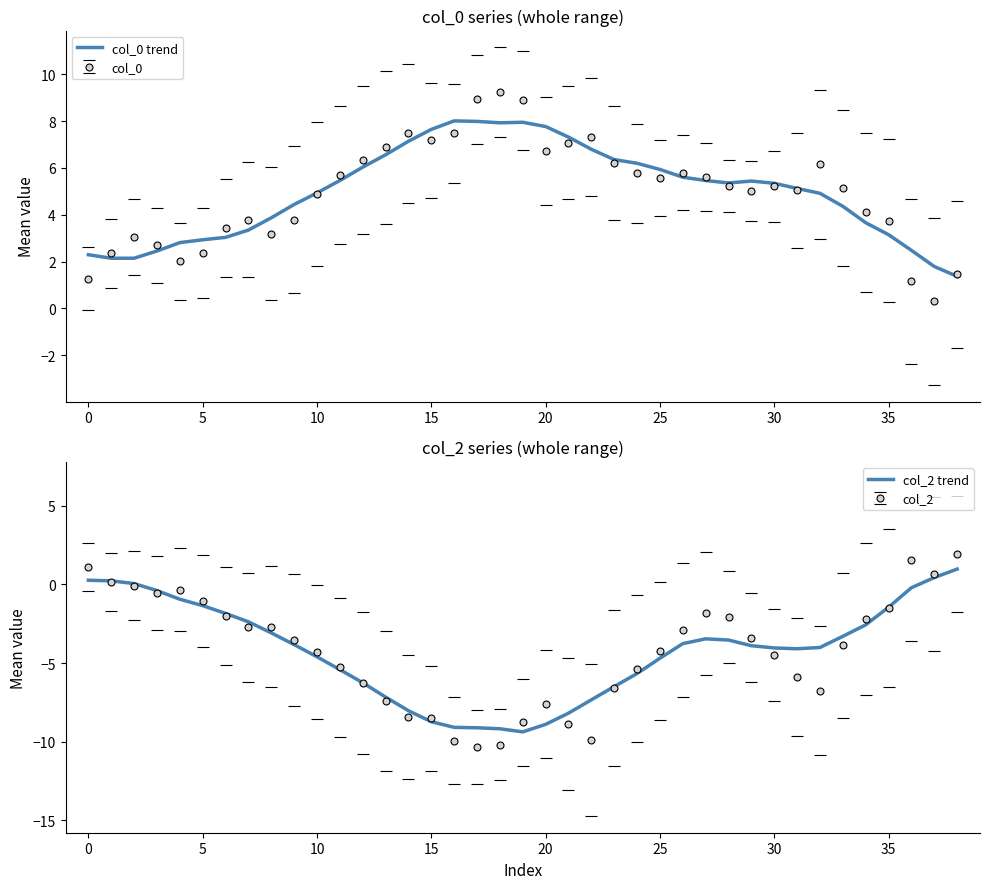

What is the average value of the col_0 trend series?

5.0